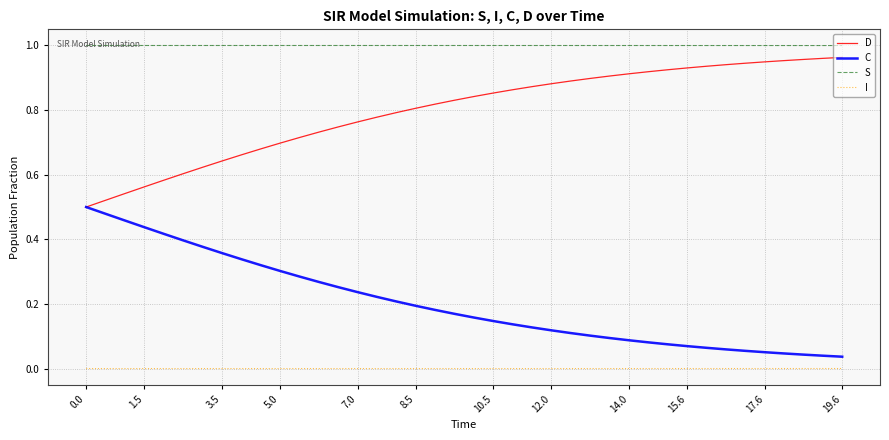

True or false: I and D cross at least once.

False